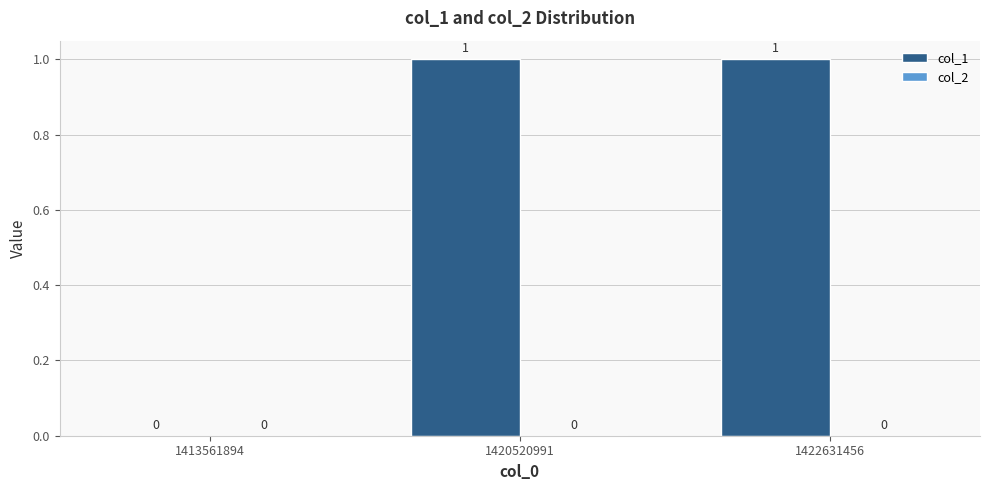

What is the change in value from 1413561894 to 1420520991?

+1